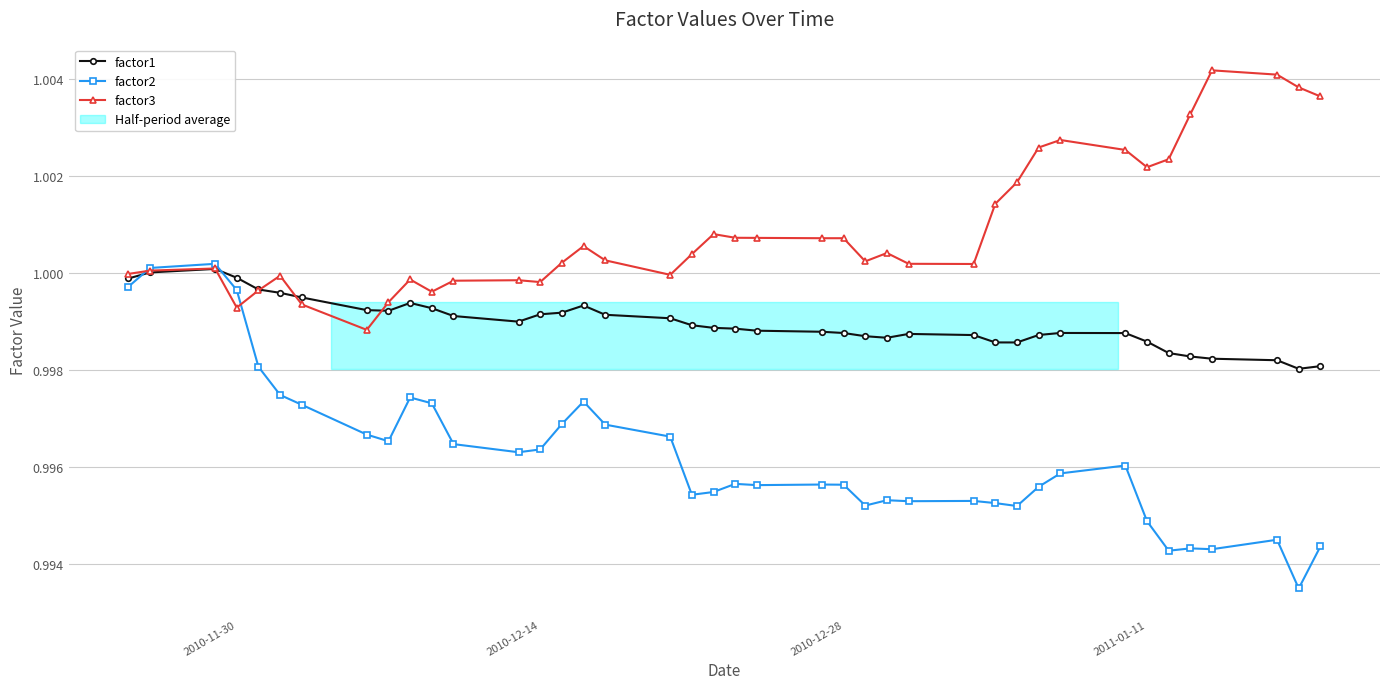

Rank the series by their average value, from highest to lowest.

factor3, factor1, factor2